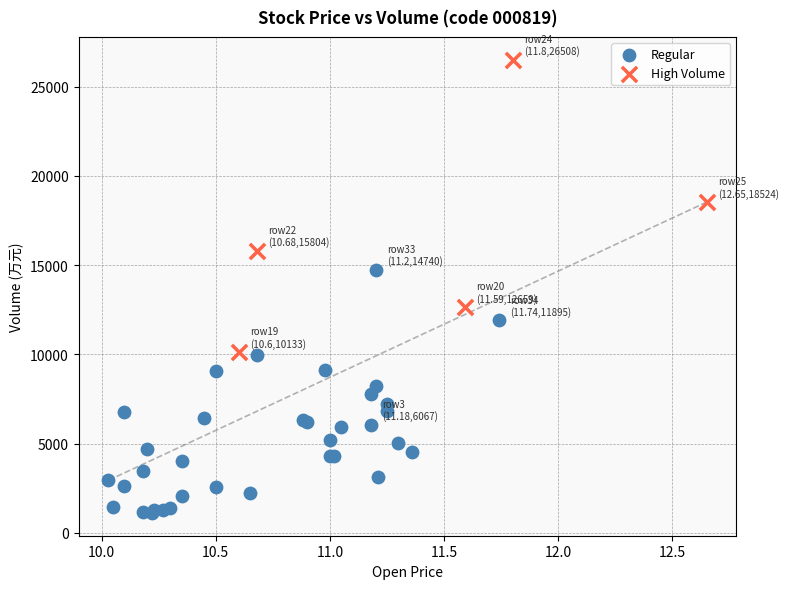

Which series reaches the maximum Y coordinate?

High Volume